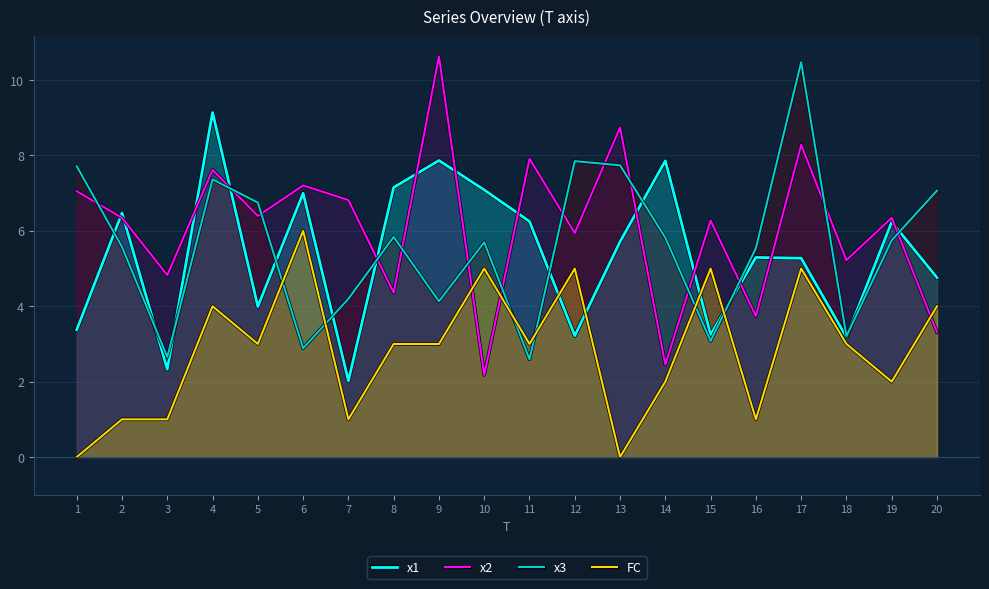

Between which two adjacent categories do x2 and x1 first intersect?

1 and 2